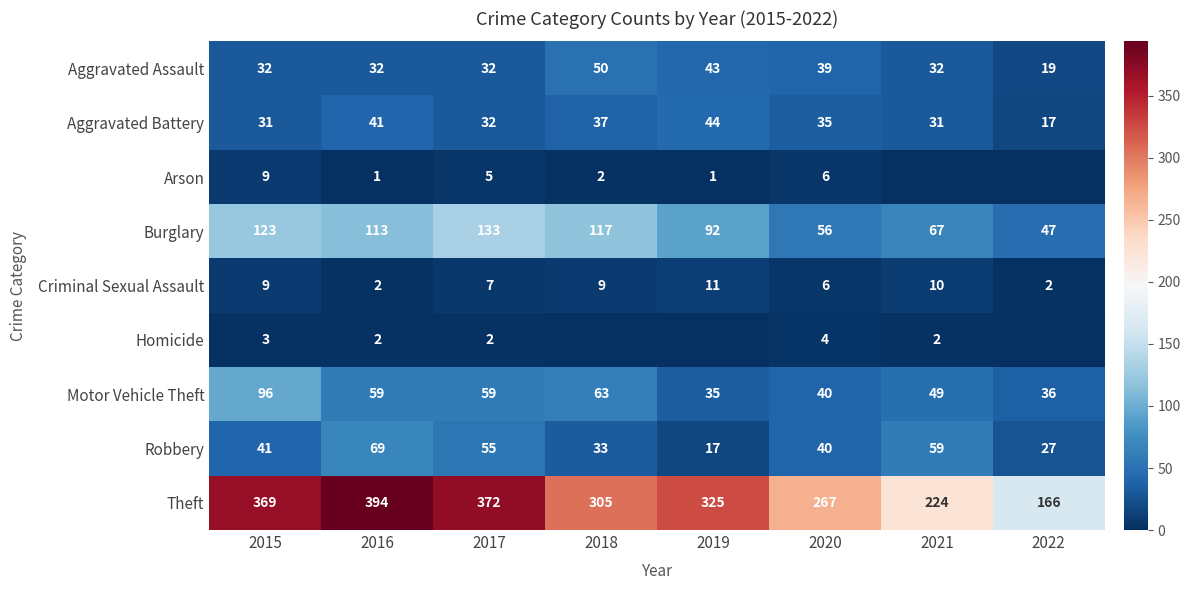

Which category has the highest value in the Aggravated Assault series?

2018